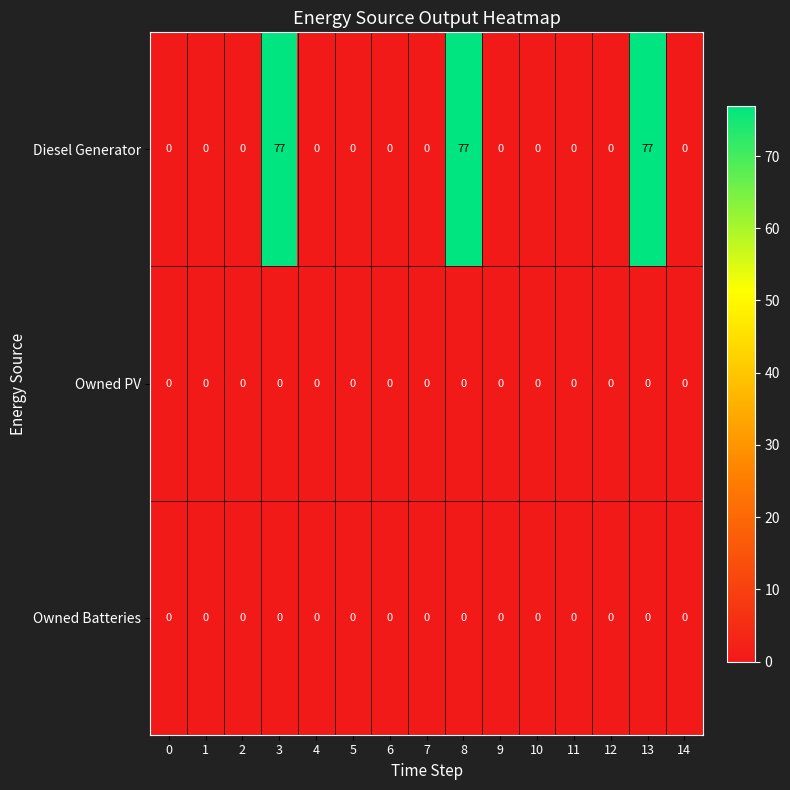

What is the difference between the second highest and second lowest values in the Diesel Generator series?

77